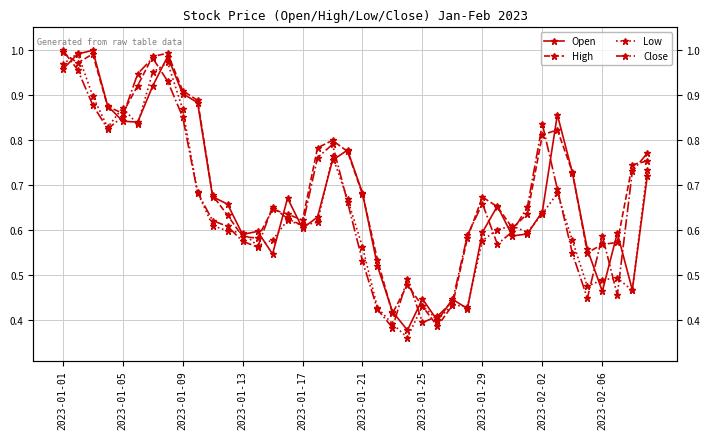

Where do Low and Close first cross each other?

2023-01-01 and 2023-01-05